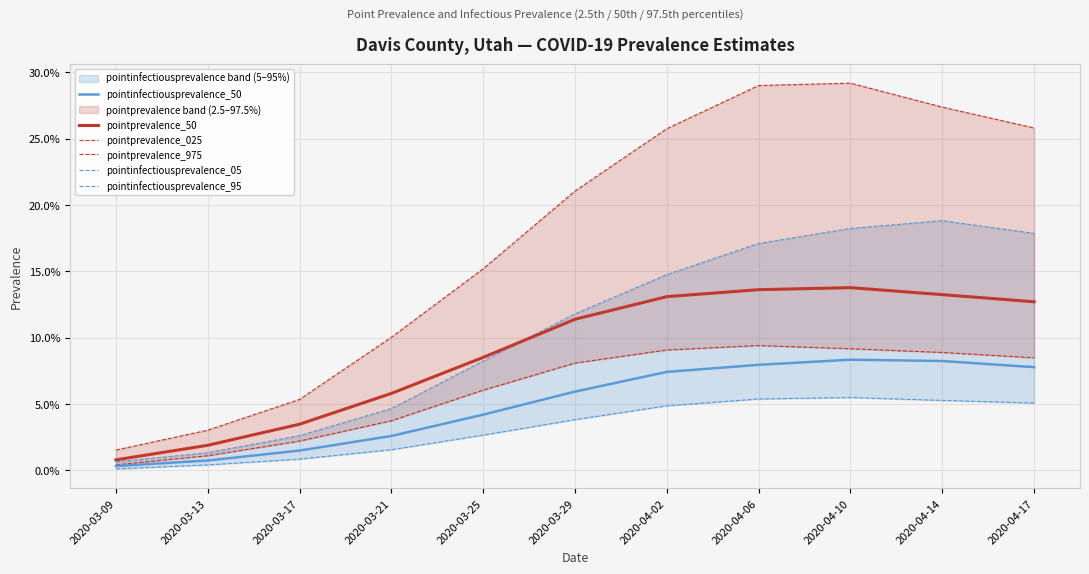

What is the difference between the second highest and second lowest values in the pointprevalence_975 series?

0.3